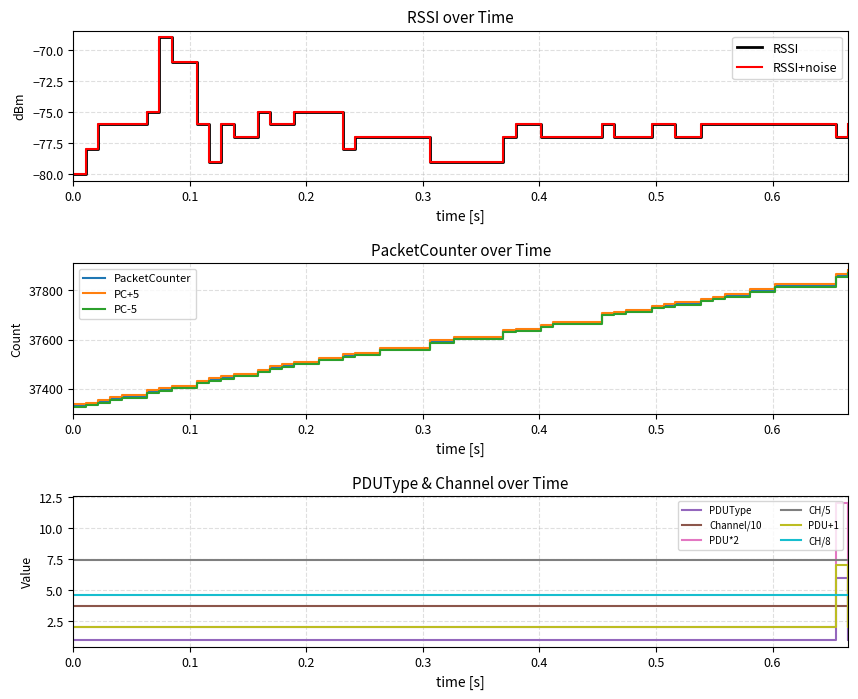

True or false: RSSI and PDUType intersect in this chart.

False